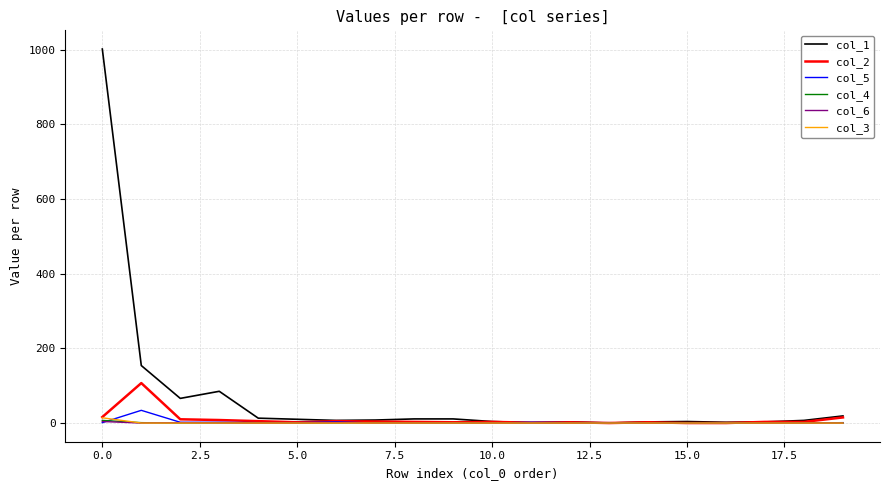

Which series has the widest spread of values?

col_1